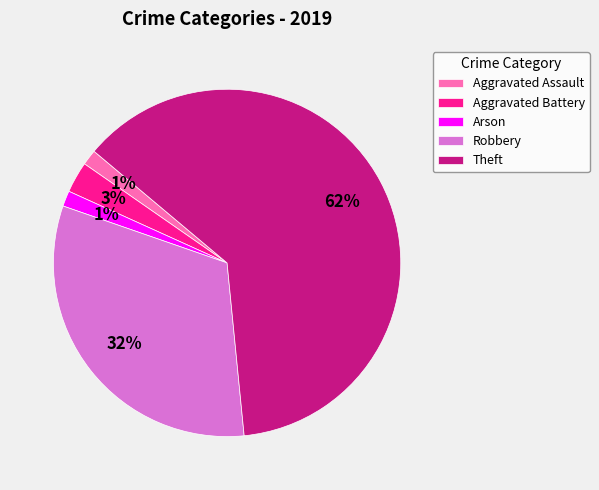

Approximately how many times larger is the value at Arson compared to Aggravated Assault?

1.0